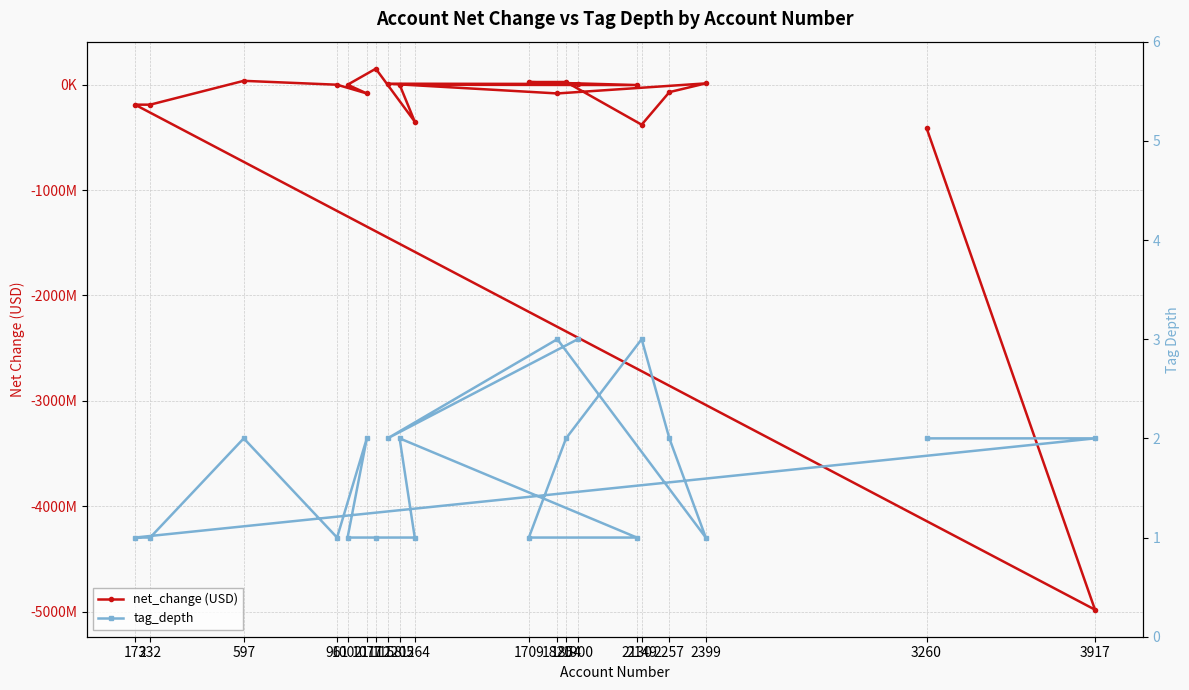

Reading left to right, list all the values displayed in this chart.

net_change (USD): 1900=7186000	1158=9512000	1820=-82876000	2399=12594000	2257=-70282000	2149=-379348000	1854=25790000	1709=25418000	2130=-3118000	1205=-5000	1264=-350440000	1112=151830000	1002=-43000	1077=-82876000	961=-41000	597=36854000	232=-189458000	173=-189333000	3917=-4981651000	3260=-410058000
tag_depth: 1900=3	1158=2	1820=3	2399=1	2257=2	2149=3	1854=2	1709=1	2130=1	1205=2	1264=1	1112=1	1002=1	1077=2	961=1	597=2	232=1	173=1	3917=2	3260=2